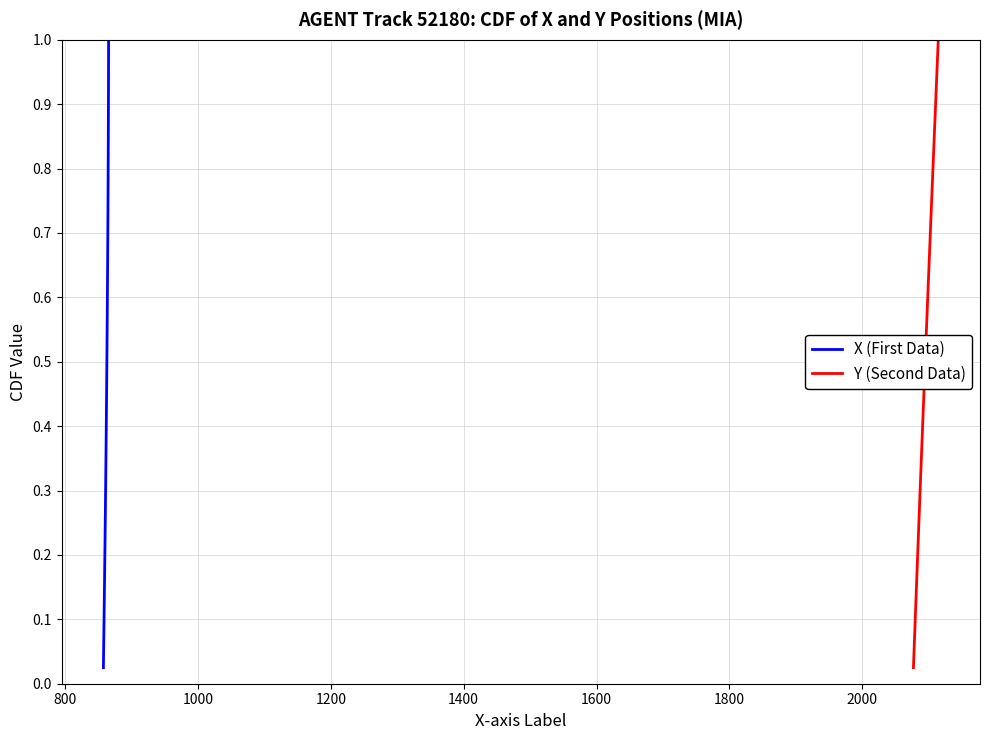

Which series has the largest total across all categories?

X (First Data)